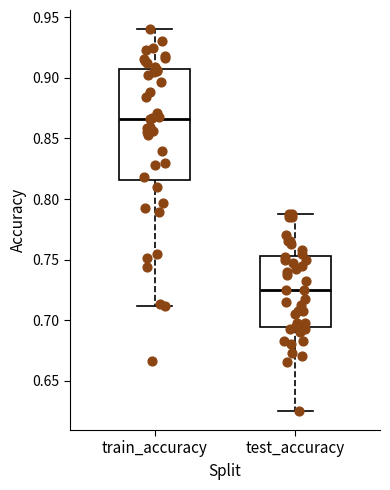

Comparing the boxes themselves (not the whiskers), which one is the tallest?

train_accuracy